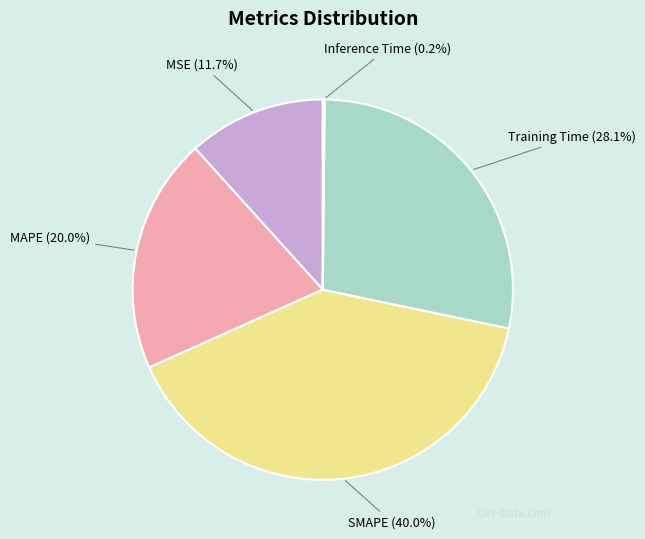

What portion of the pie excludes MAPE?

80.0%